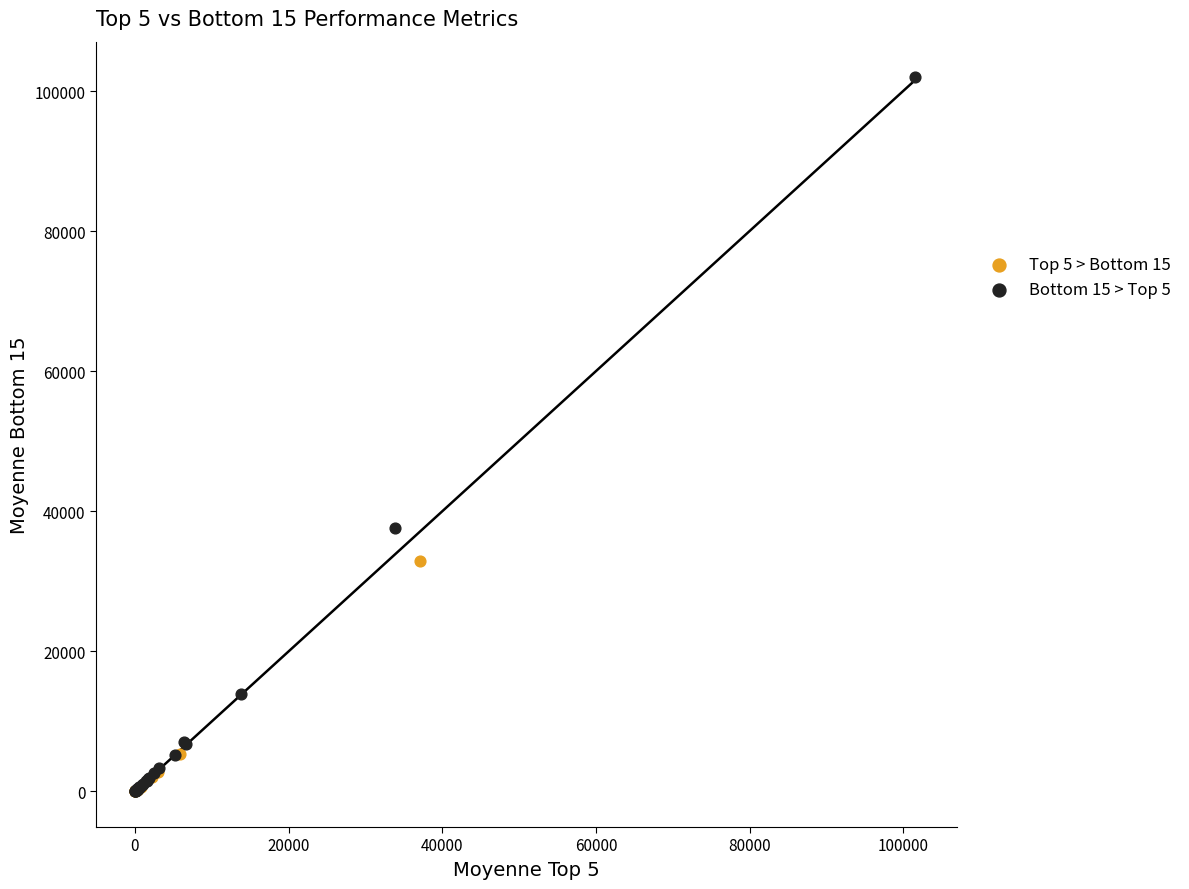

Which series contains the highest Y value?

Bottom 15 > Top 5